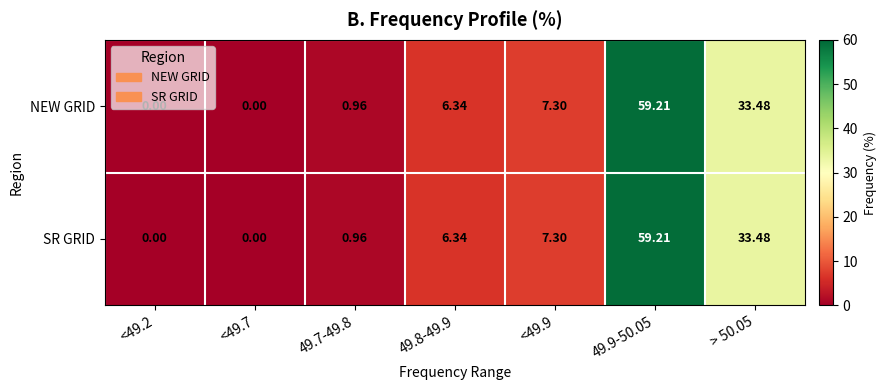

Is the value of NEW GRID at 49.7-49.8 greater than the value of SR GRID at <49.2?

Yes